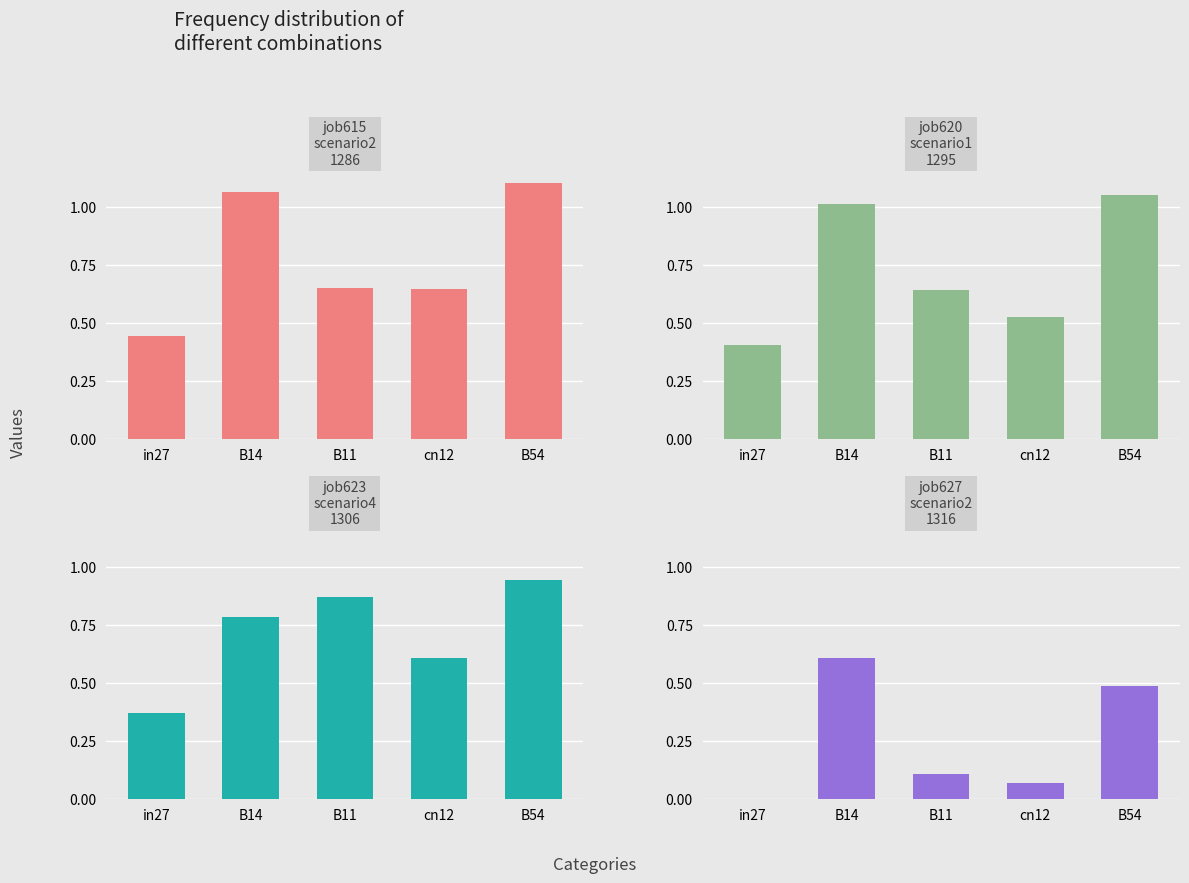

What is the sum of the job620_scenario1_1295 values at B54 and B11?

1.7